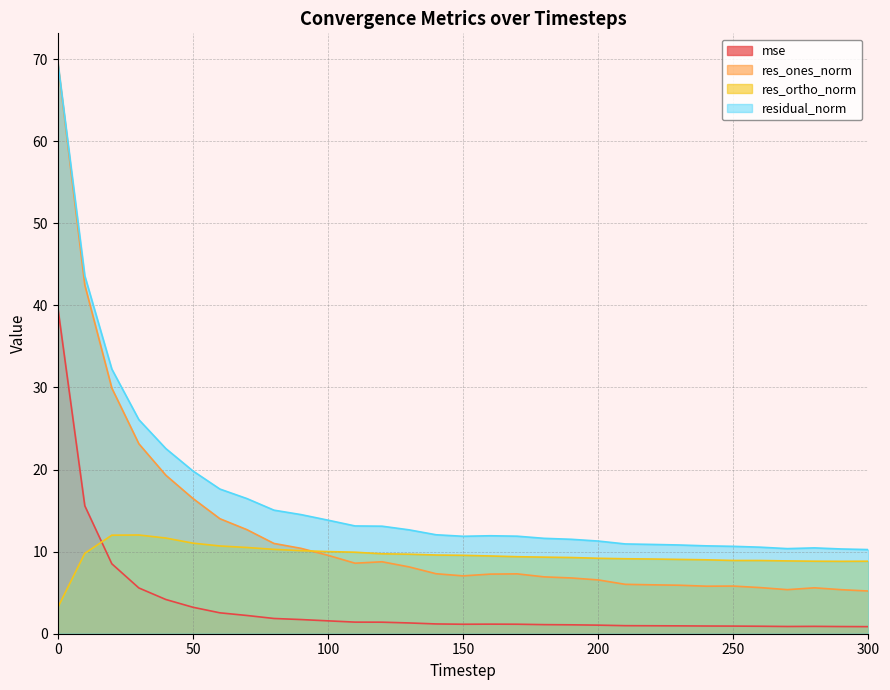

Which series has the largest total across all categories?

residual_norm